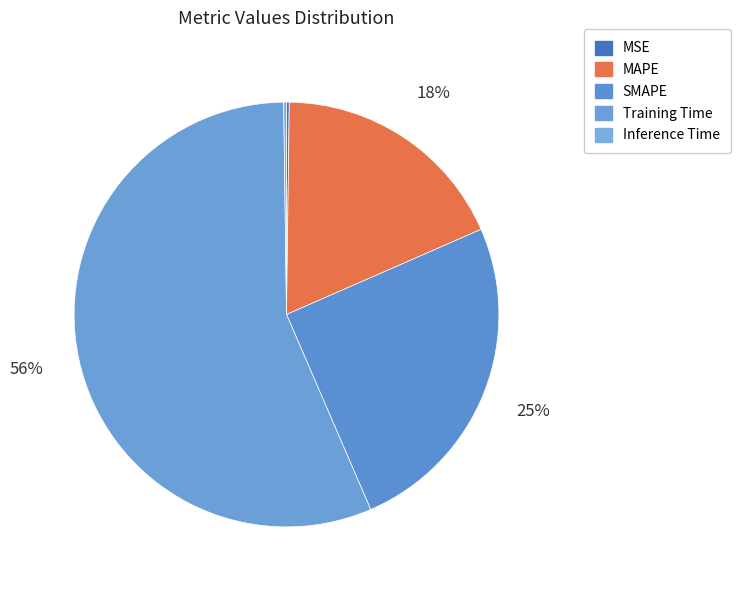

To the nearest percent, what percentage of the pie is SMAPE?

25%